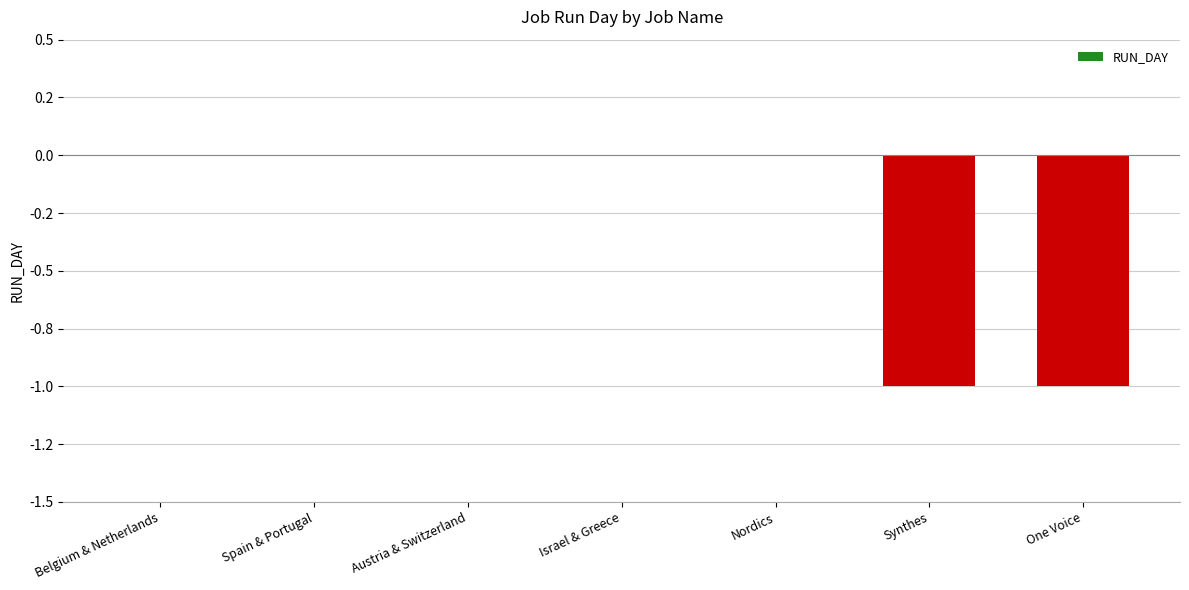

Are the bars horizontal?

No